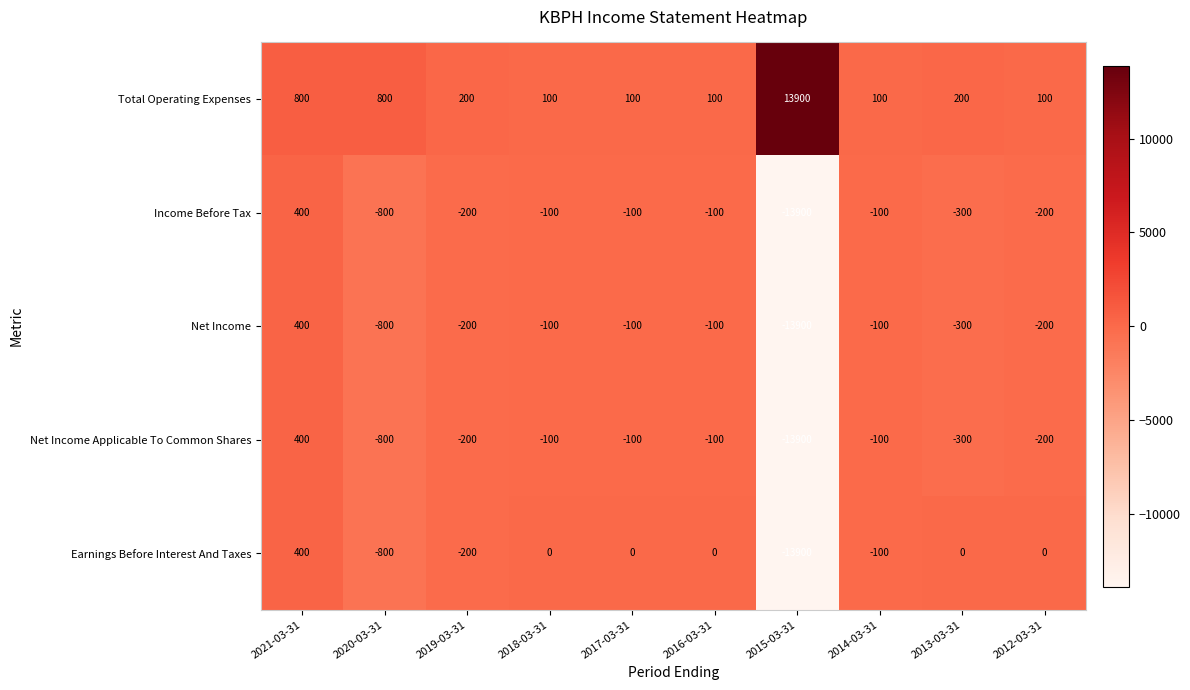

What is the total value across all series at 2017-03-31?

-200